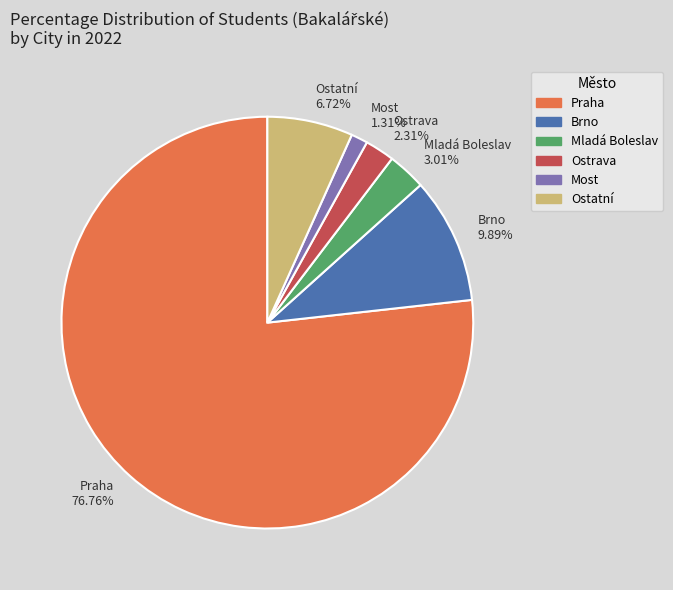

Which category has the biggest portion of the pie?

Praha 76.76%